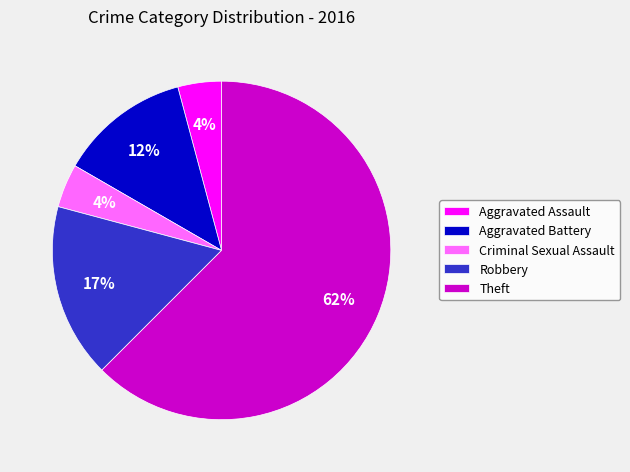

True or false: Aggravated Assault accounts for 13% of the total.

False